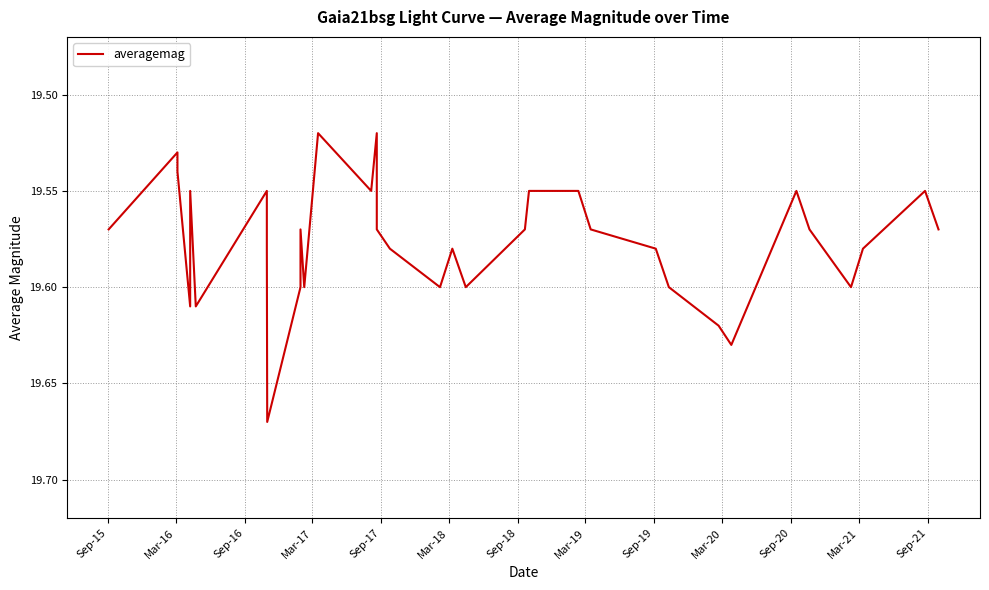

True or false: the data shows 26.1 at Sep-19.

False